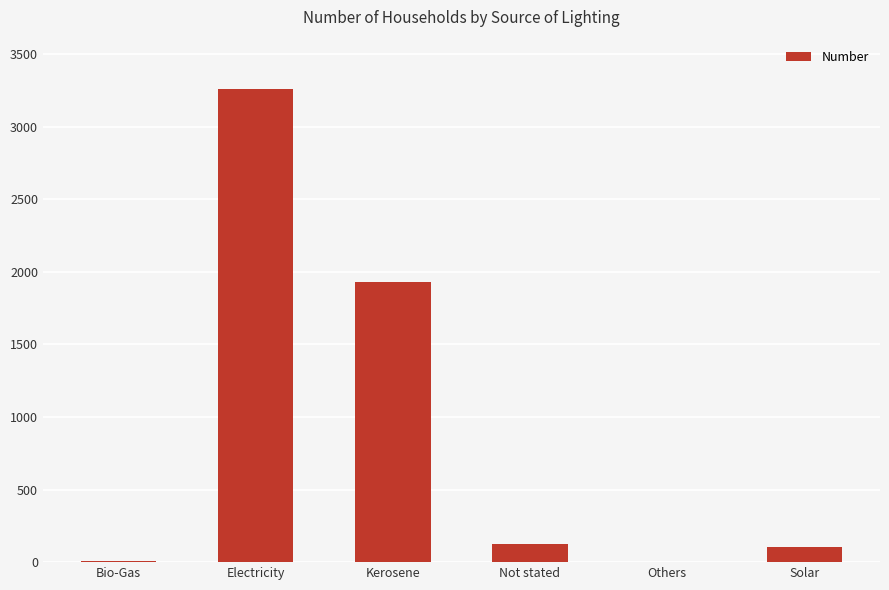

What is the sum of all values?

5422